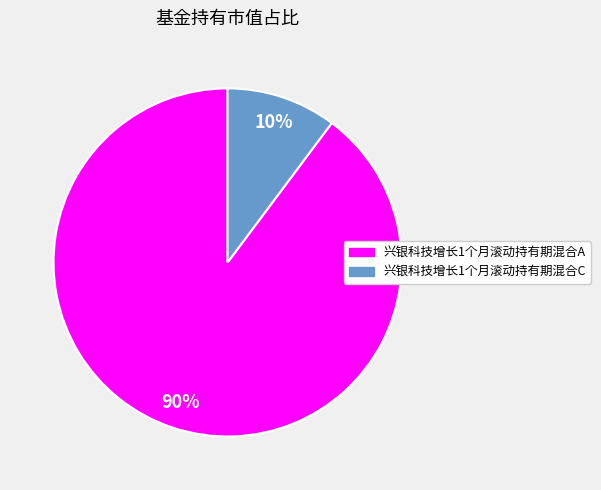

True or false: 兴银科技增长1个月滚动持有期混合A accounts for 90% of the total.

True